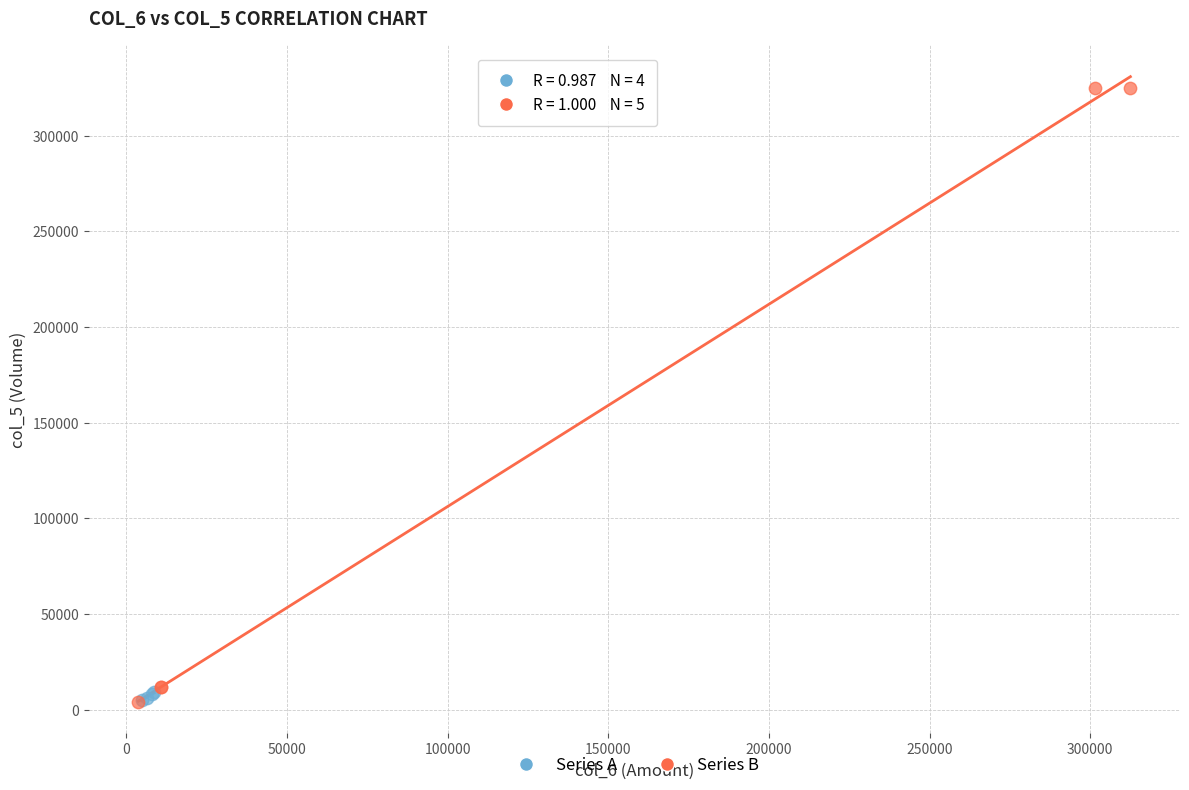

Which series contains the highest Y value?

Series B